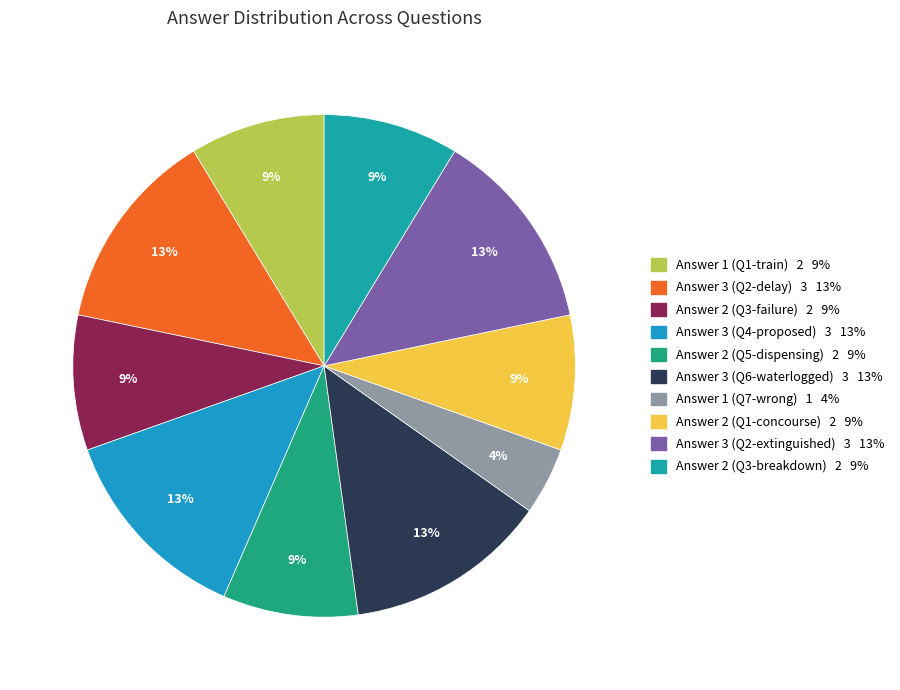

To the nearest percent, what is the difference between the Answer 3 (Q4-proposed) and Answer 1 (Q7-wrong) slice percentages?

9%